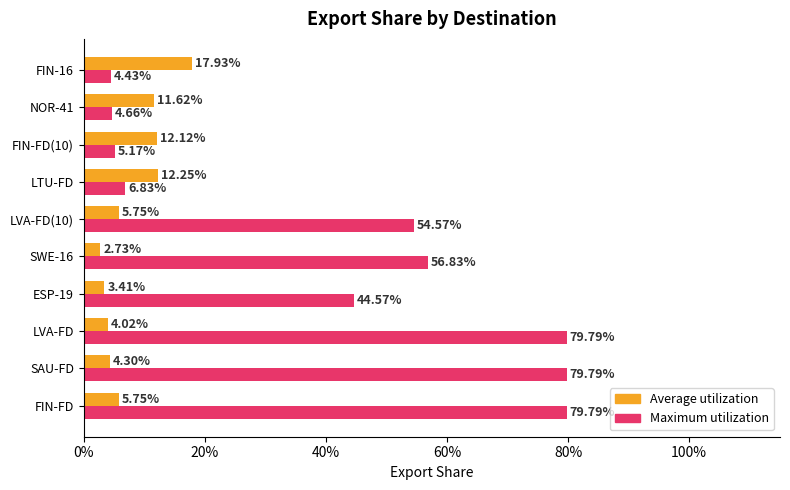

What are all the series names shown in the legend?

Average utilization, Maximum utilization